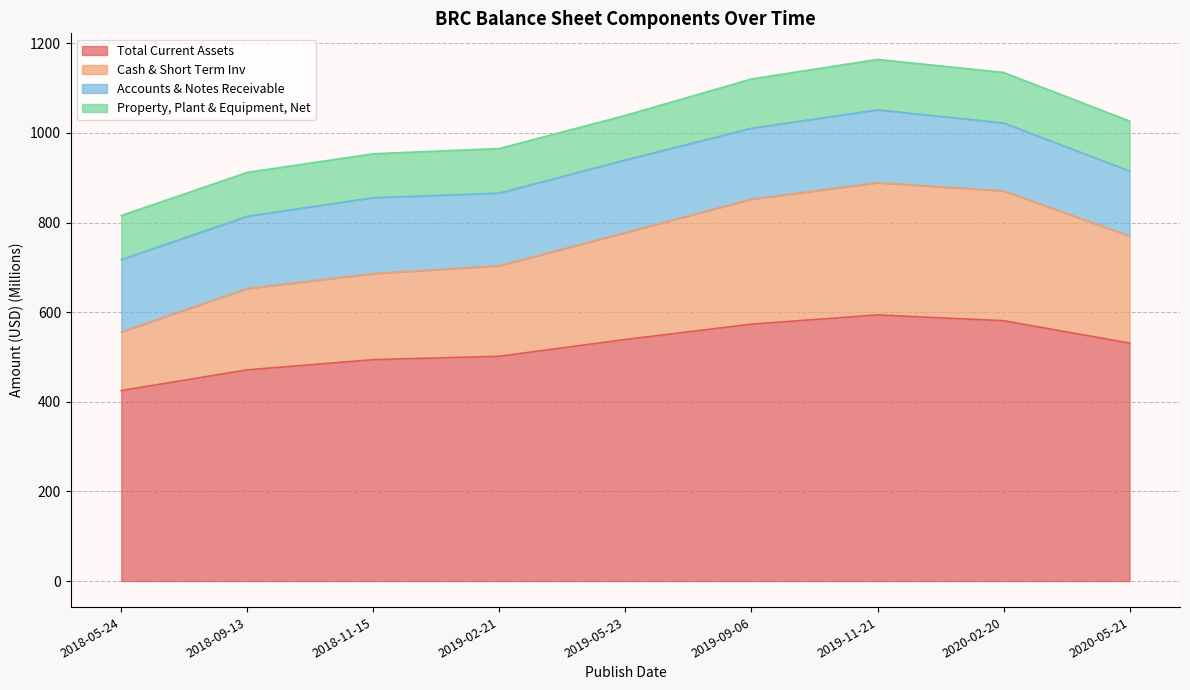

What is the minimum value shown in the chart?

425.1